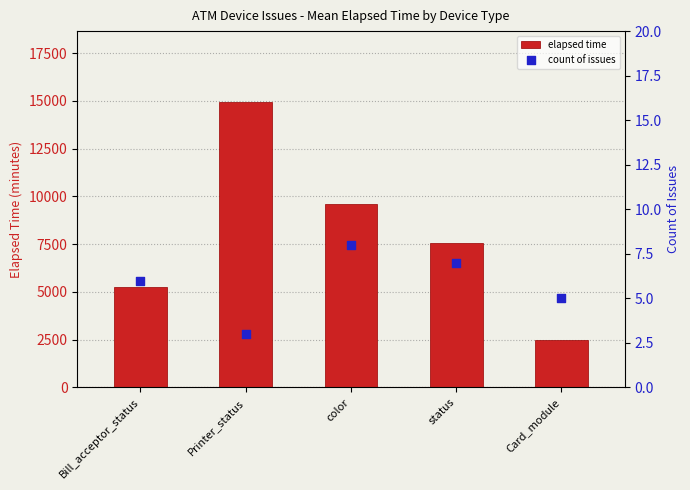

Which series reaches the minimum Y coordinate?

count of issues